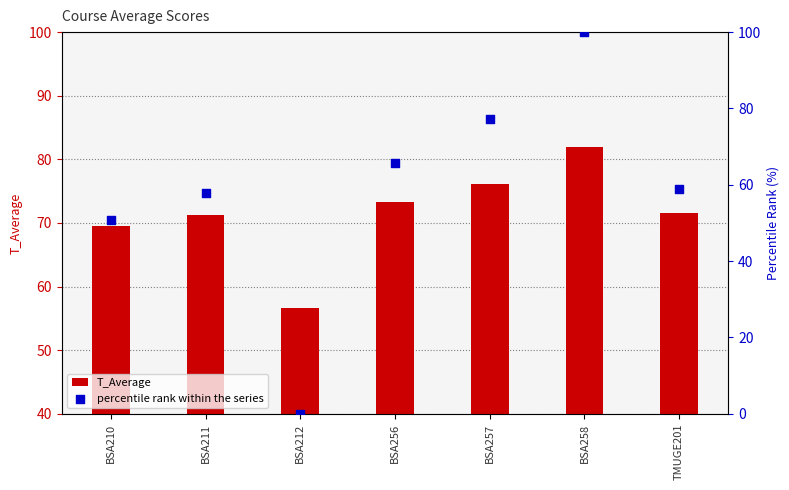

Is the value of percentile rank within the series at BSA210 greater than the value of T_Average at BSA258?

No